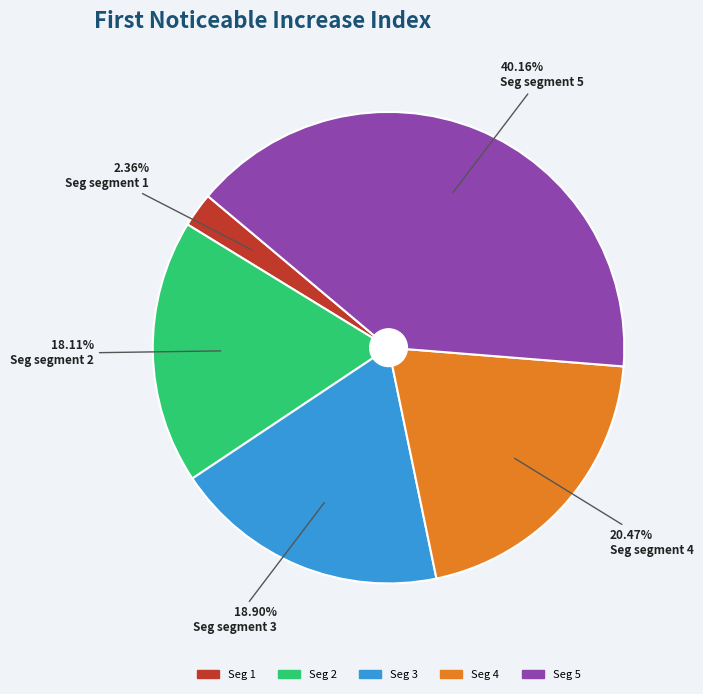

Is there any slice that represents more than half of the pie?

No